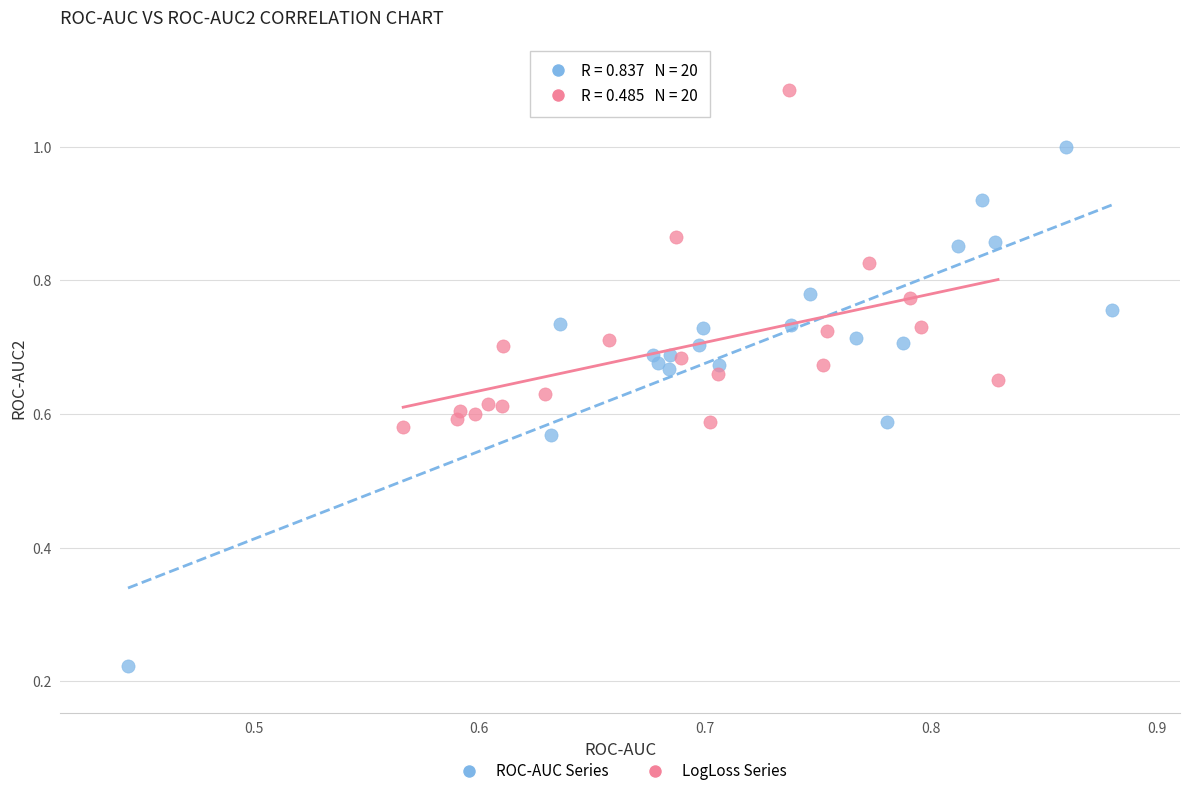

Which series has the largest Y range (max minus min)?

ROC-AUC Series